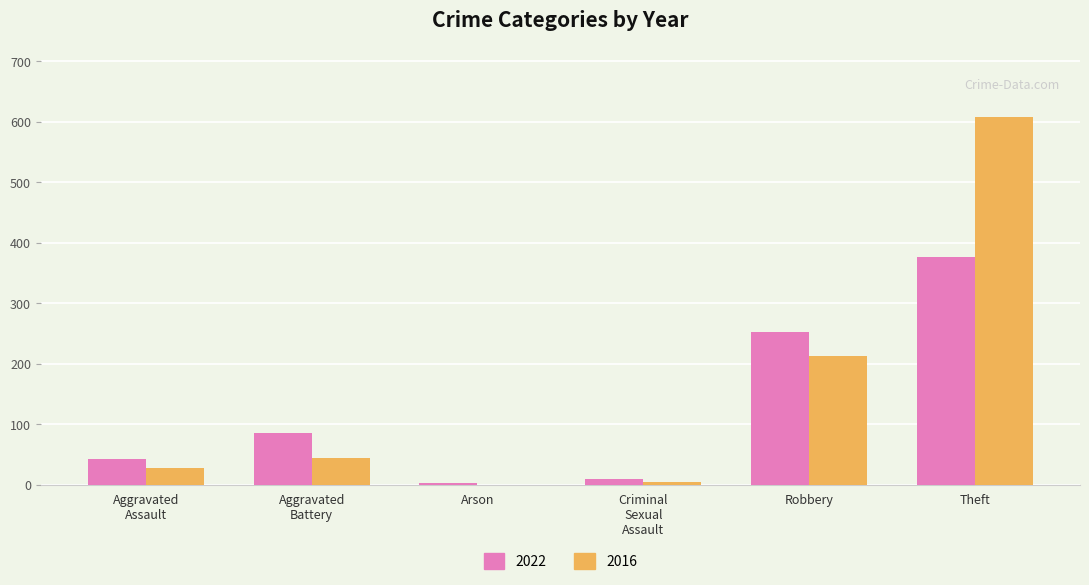

What are all the series names shown in the legend?

2022, 2016